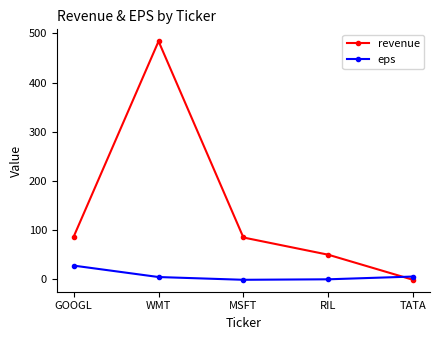

Where is eps nearest to the value 13?

TATA